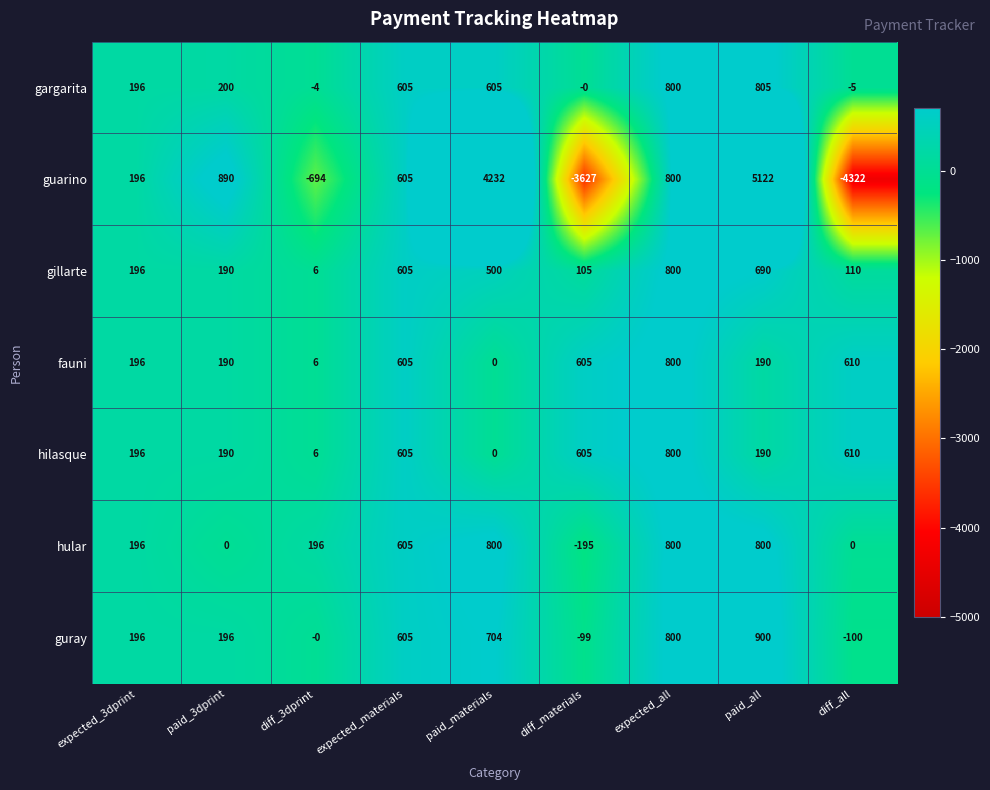

How many data points in guarino are less than 605?

4